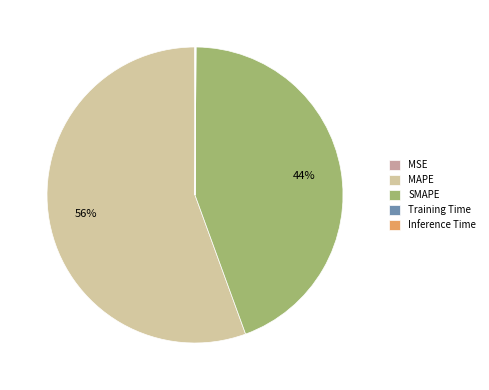

To the nearest percent, what is the average slice percentage?

20%